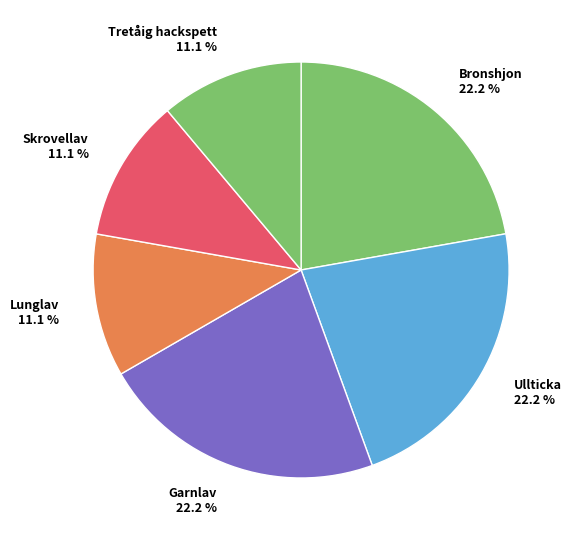

How many segments does this pie chart have?

6